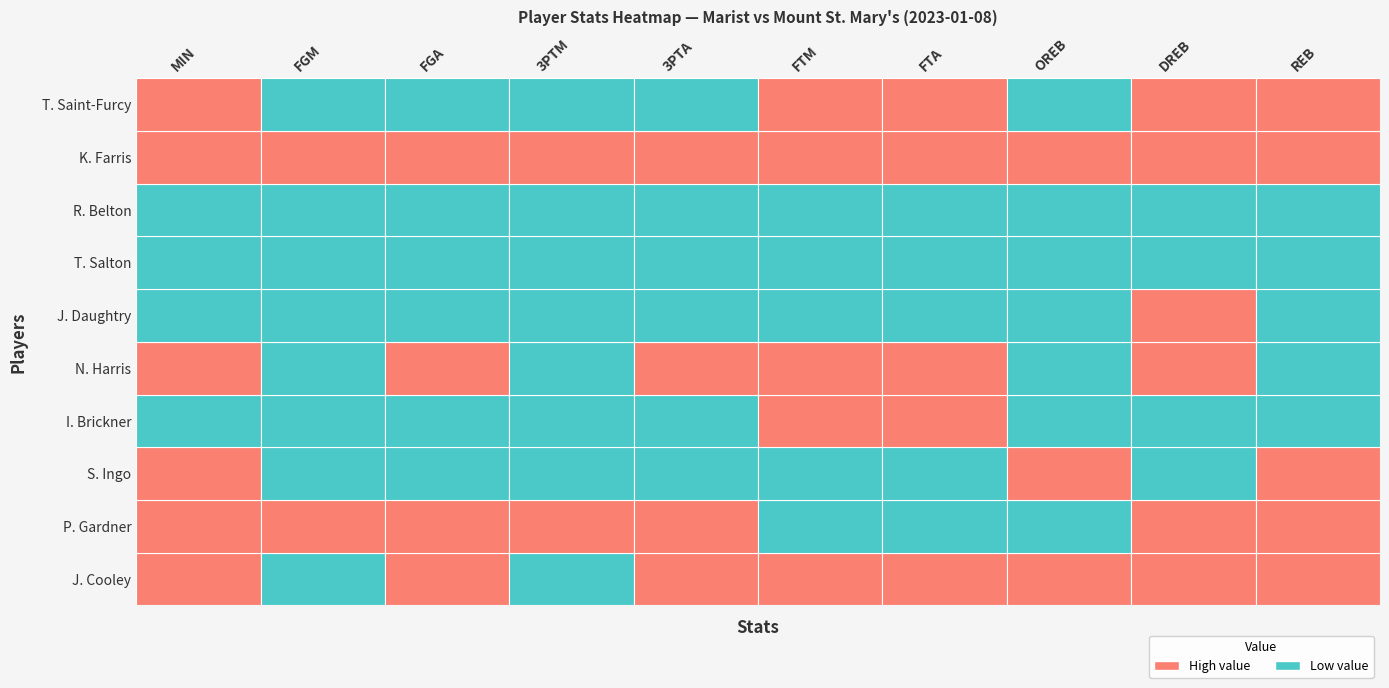

How many data points in J. Daughtry are above 0?

3